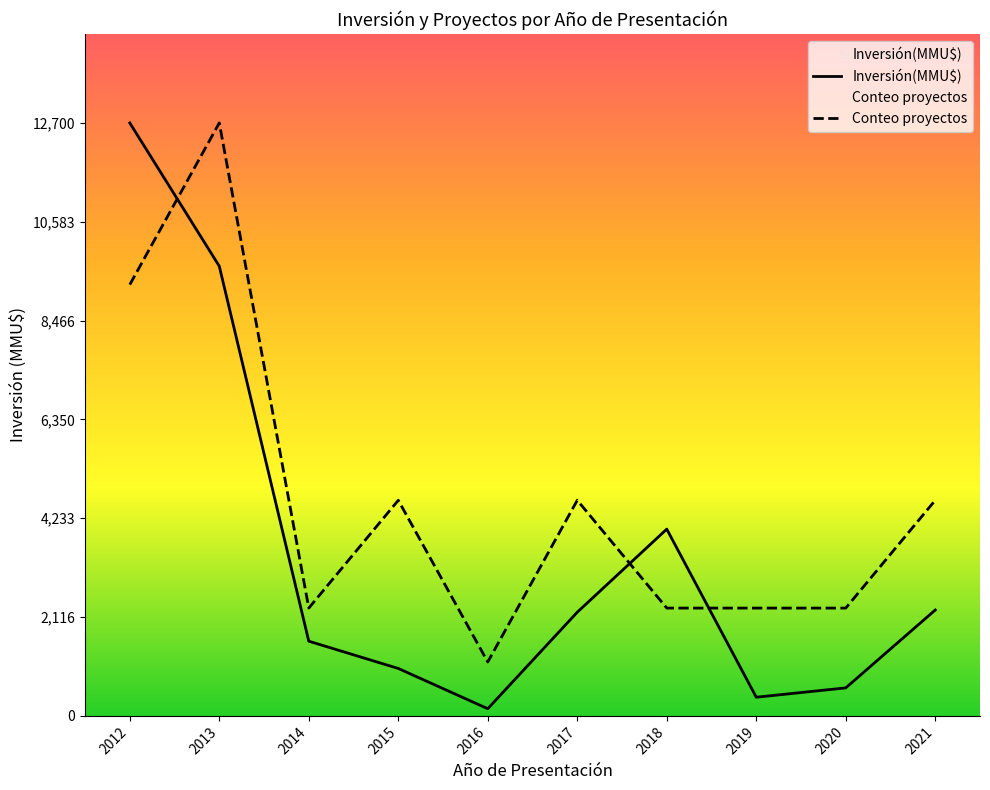

The Conteo proyectos series shows 4618.2 at 2017. True or false?

True